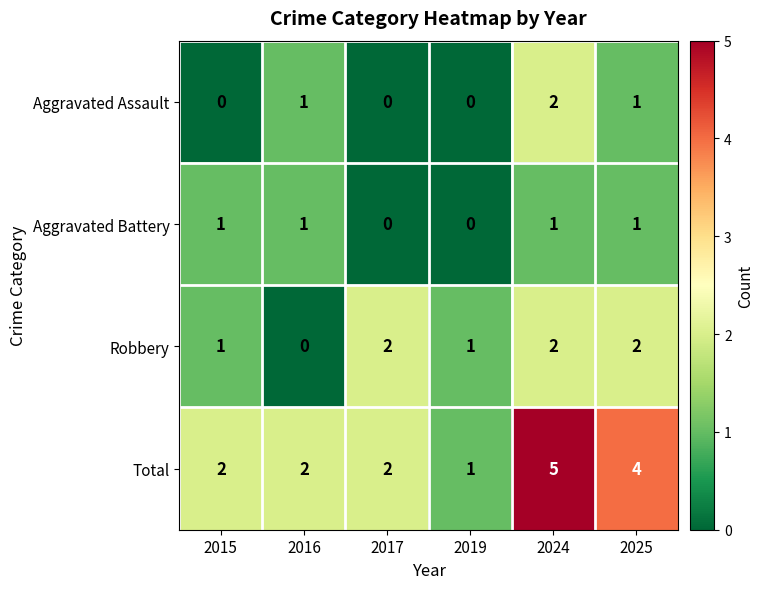

How many Total values are between 2 and 4?

4